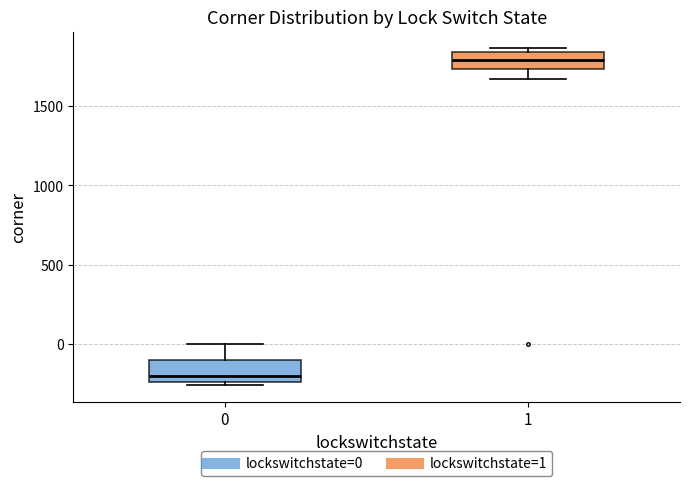

Where is the lower edge of the box at x = 0 on the y-axis? The values are not printed on the chart, so give them approximately, as read against the axis.

-250